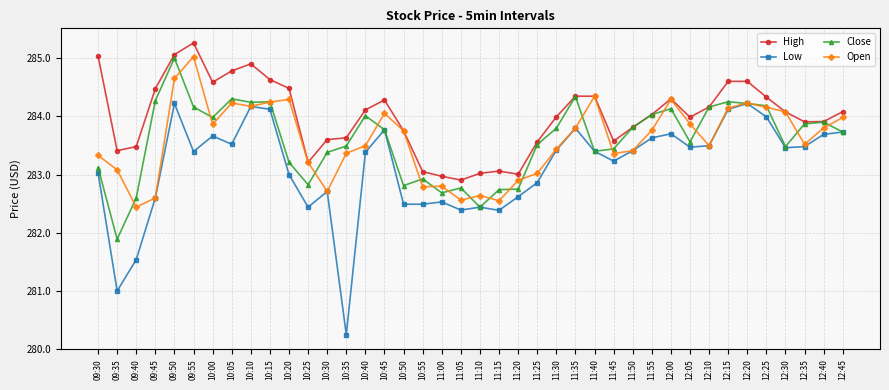

True or false: High and Low intersect in this chart.

False